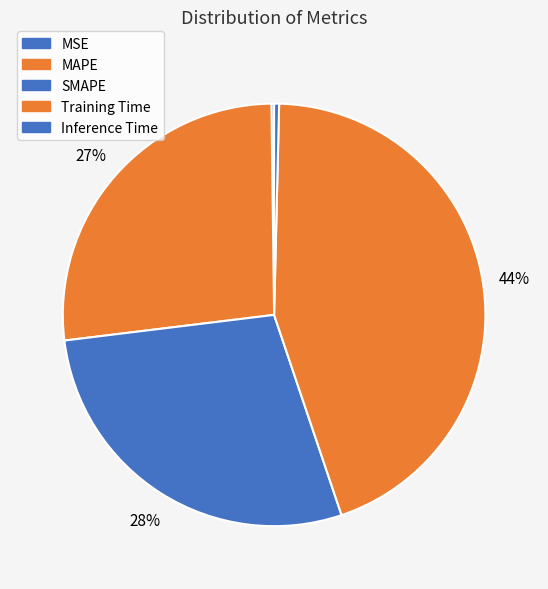

Between MSE and SMAPE, which is larger?

SMAPE